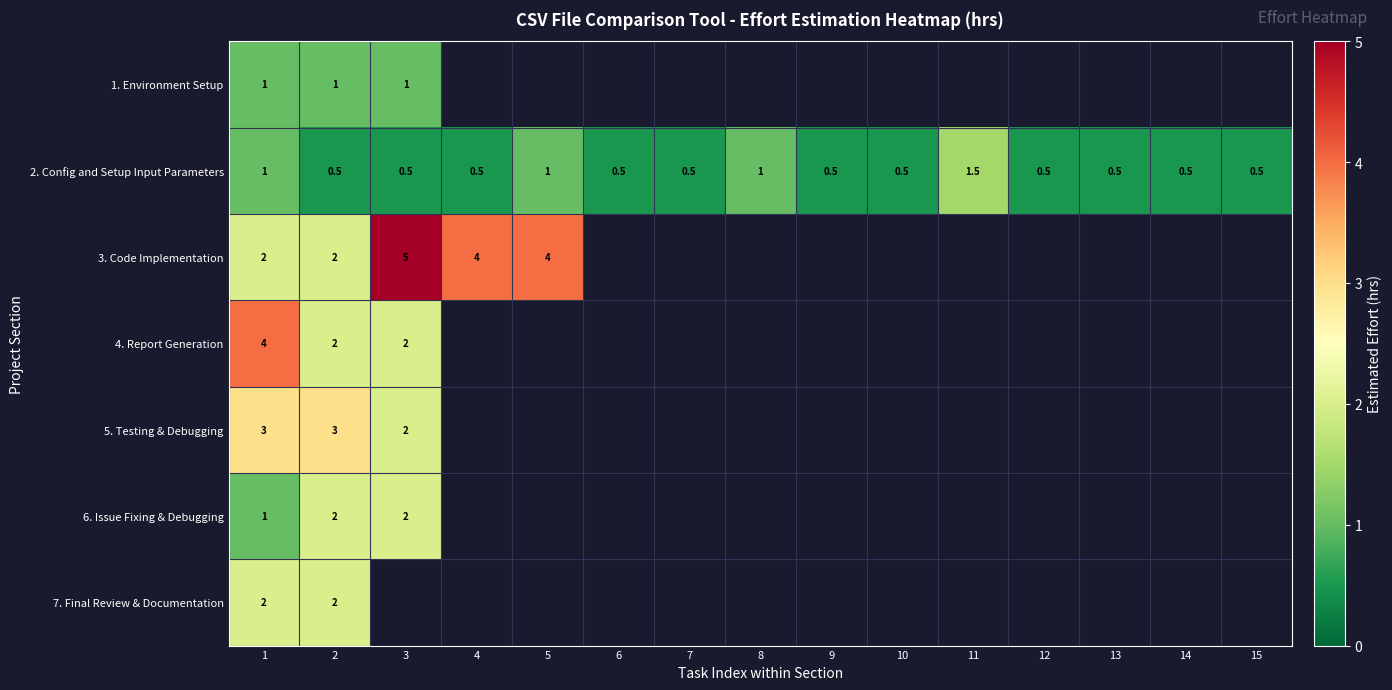

The value of 5. Testing & Debugging at 3 is 2.0. True or false?

True